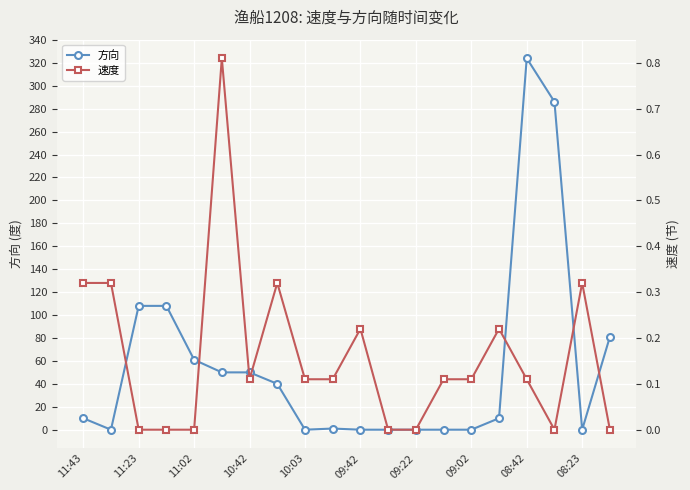

At which category is the sum across all series the highest?

08:42